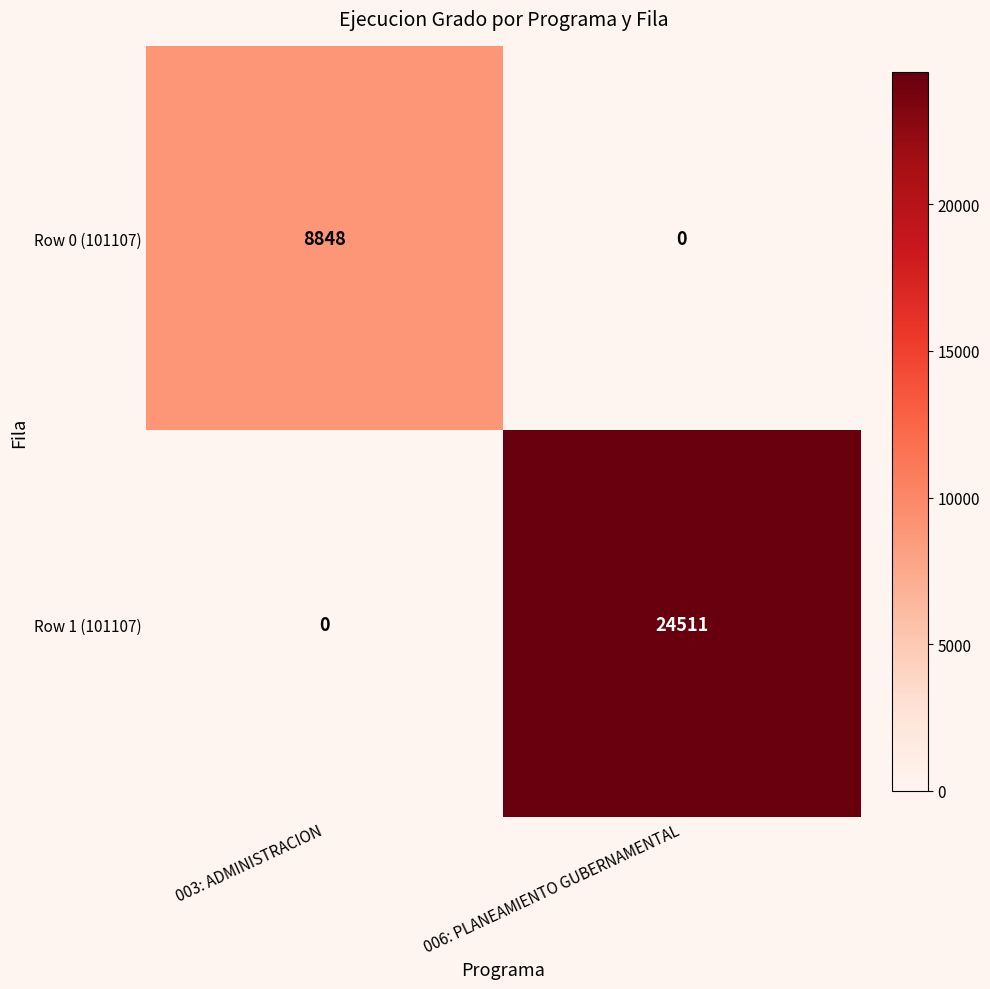

At which category is the sum across all series the highest?

006: PLANEAMIENTO GUBERNAMENTAL